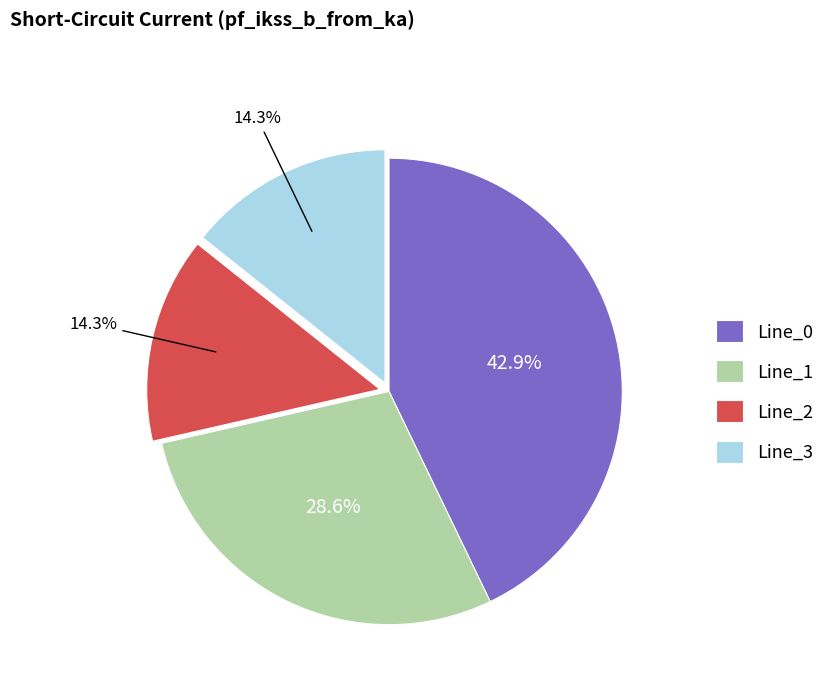

Which has a higher value, Line_0 or Line_2?

Line_0